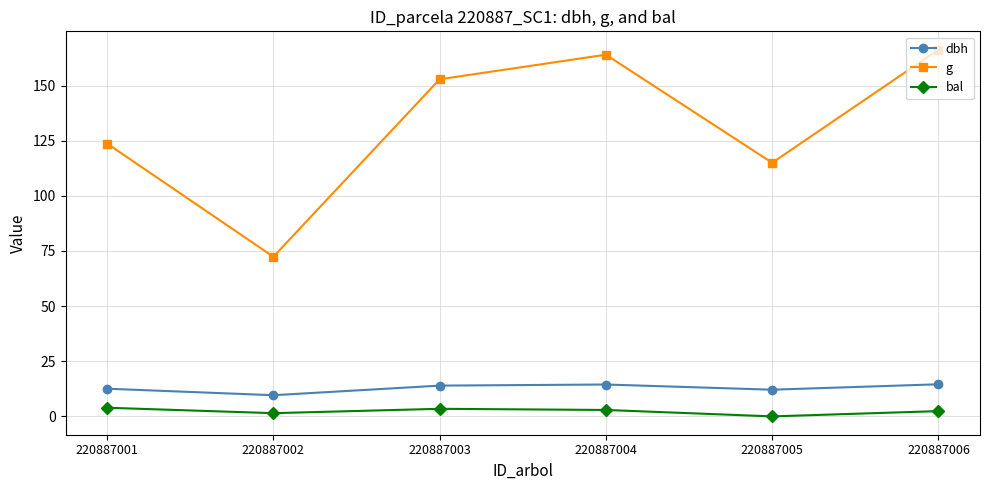

How many values in bal are above zero?

5